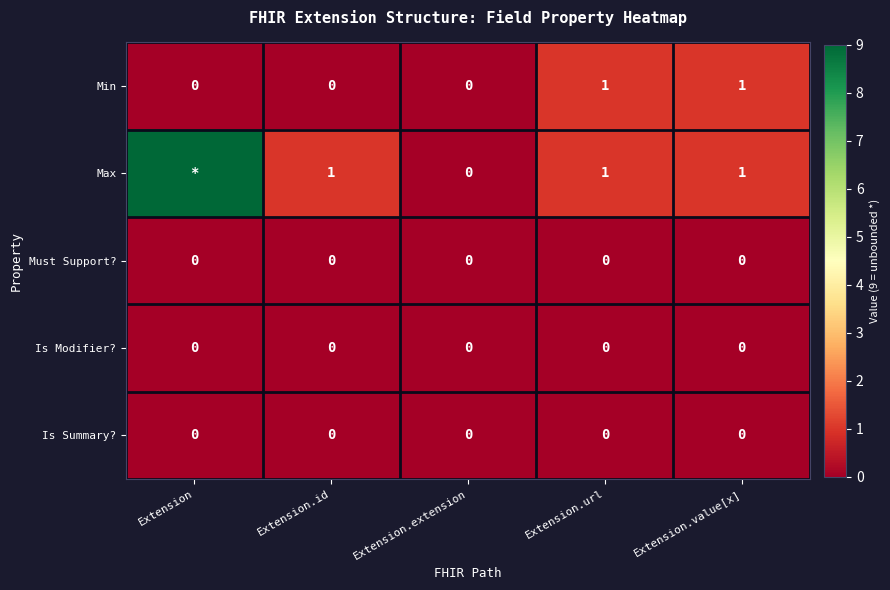

The value of Is Modifier? at Extension.extension is 0. True or false?

True